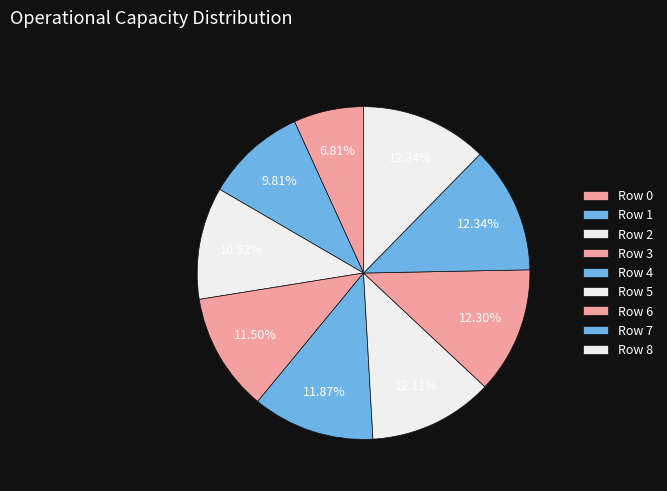

Rank the categories by value from highest to lowest.

7, 8, 6, 5, 4, 3, 2, 1, 0